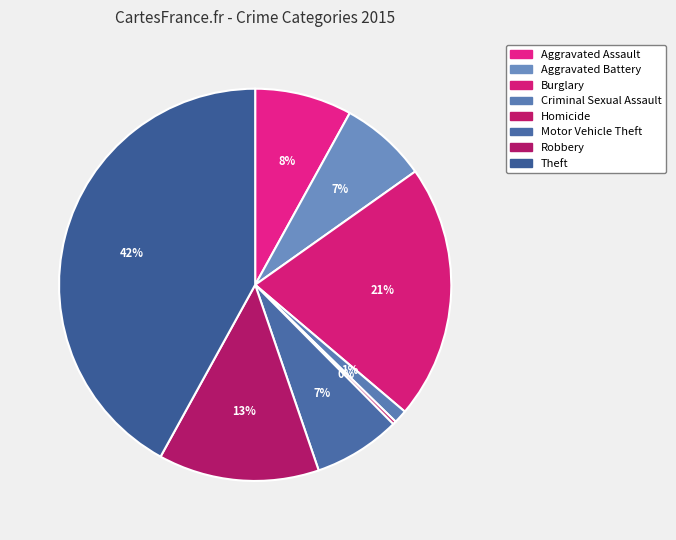

How many slices are in this pie chart?

8